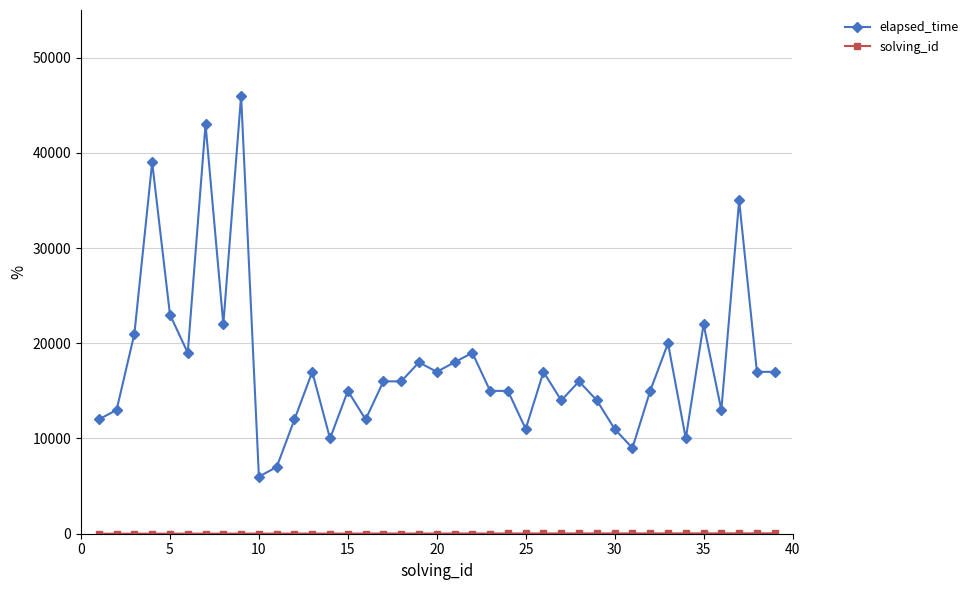

True or false: elapsed_time has more than 0 points higher than both neighbors.

True